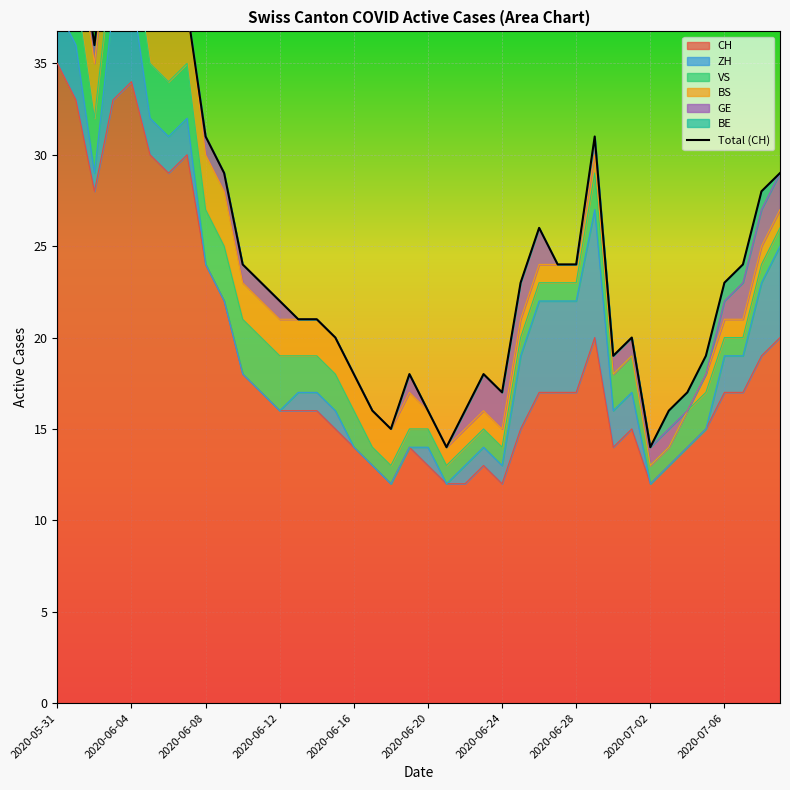

How many points are higher than both their immediate neighbors (excluding endpoints)?

7